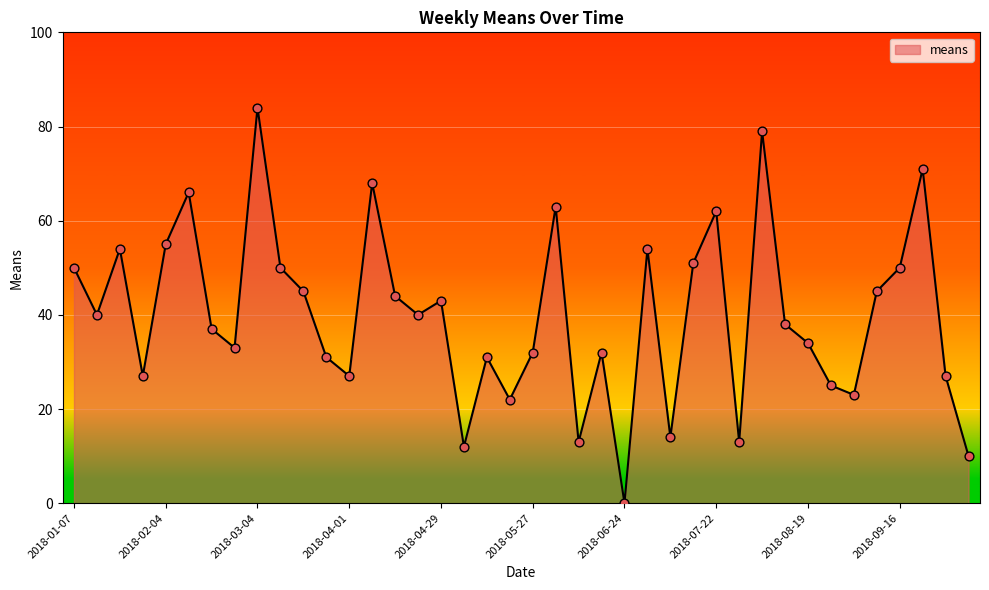

What is the difference between the maximum and minimum values?

84